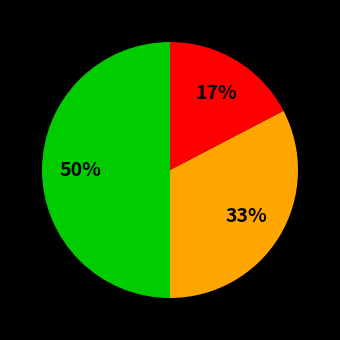

To the nearest percent, what is the difference between the largest and smallest slice percentages?

33%